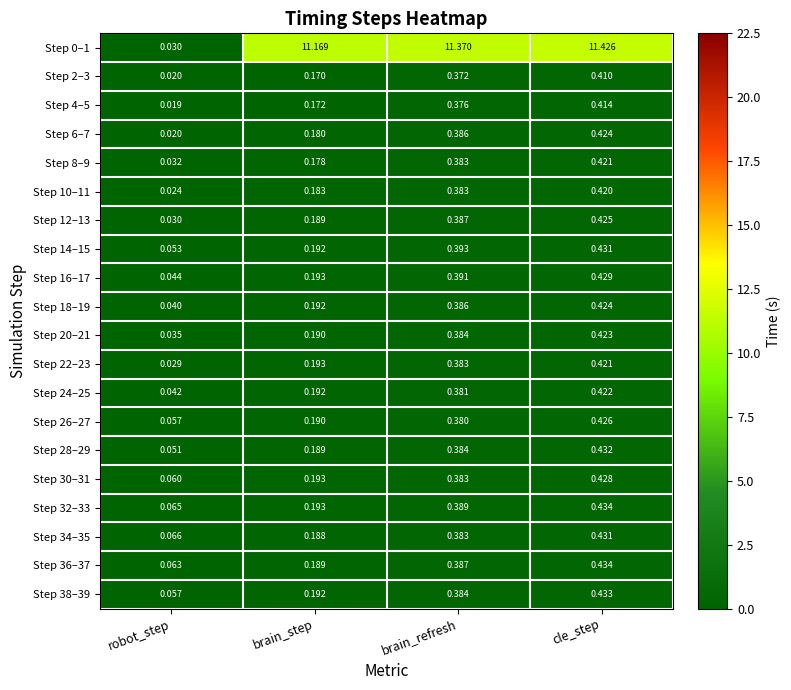

Where is Step 30–31 nearest to the value 0?

robot_step